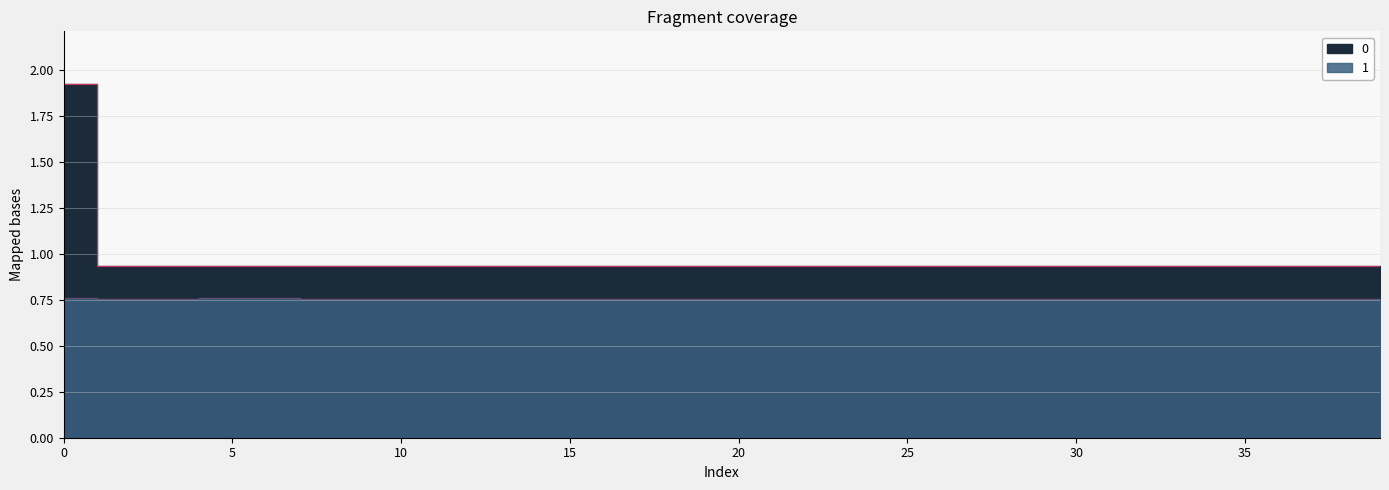

How many interior local valleys does the 0 series have?

1